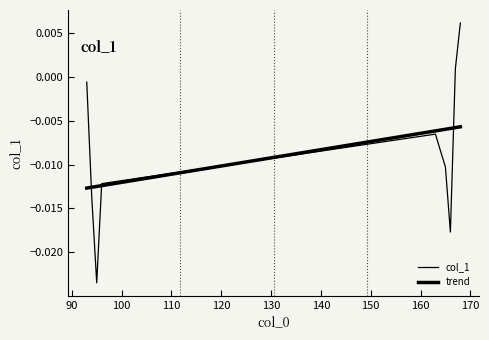

How many categories are shown in the chart?

10